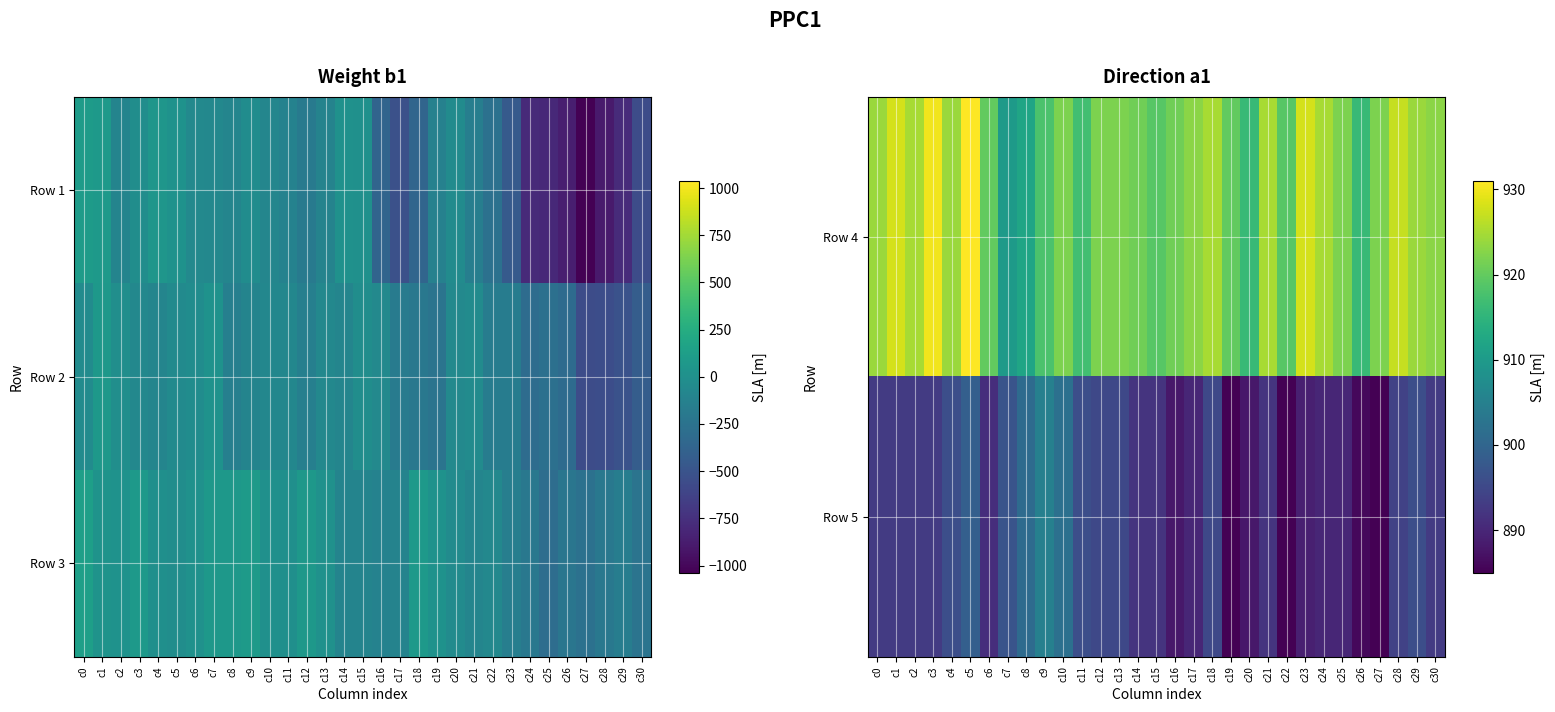

How many values in the Row 5 series are below 893?

14